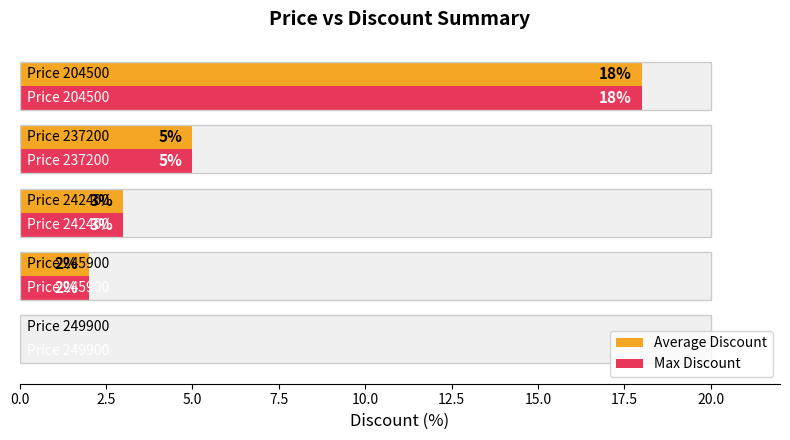

What position from the right is 5.0?

3